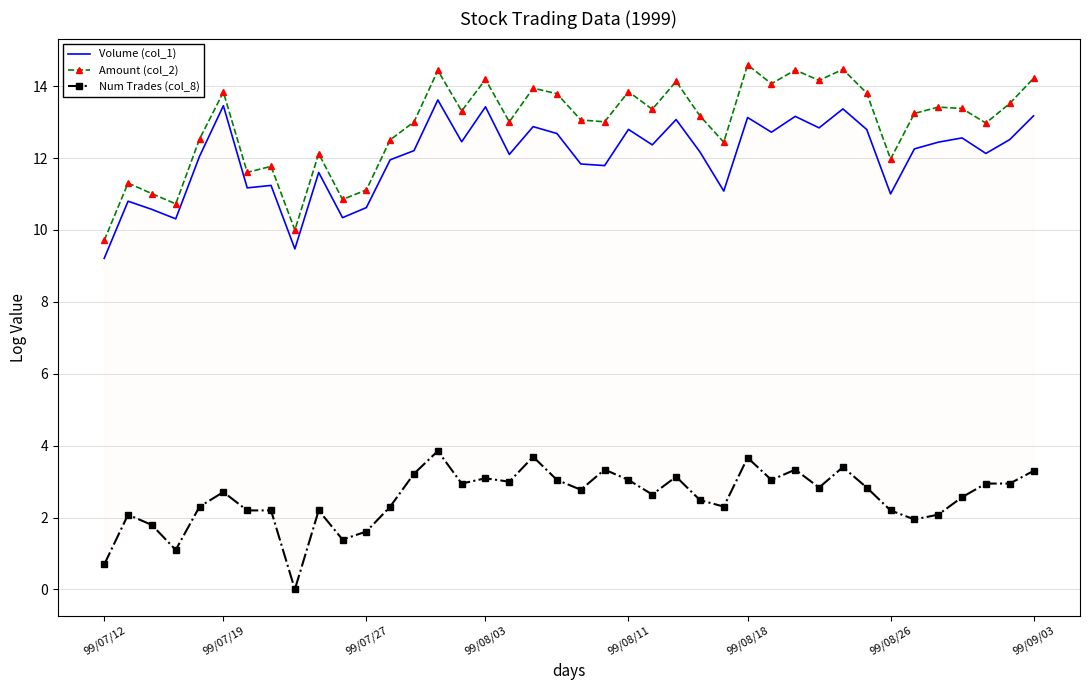

True or false: Amount (col_2) has more than 2 interior local peaks.

True